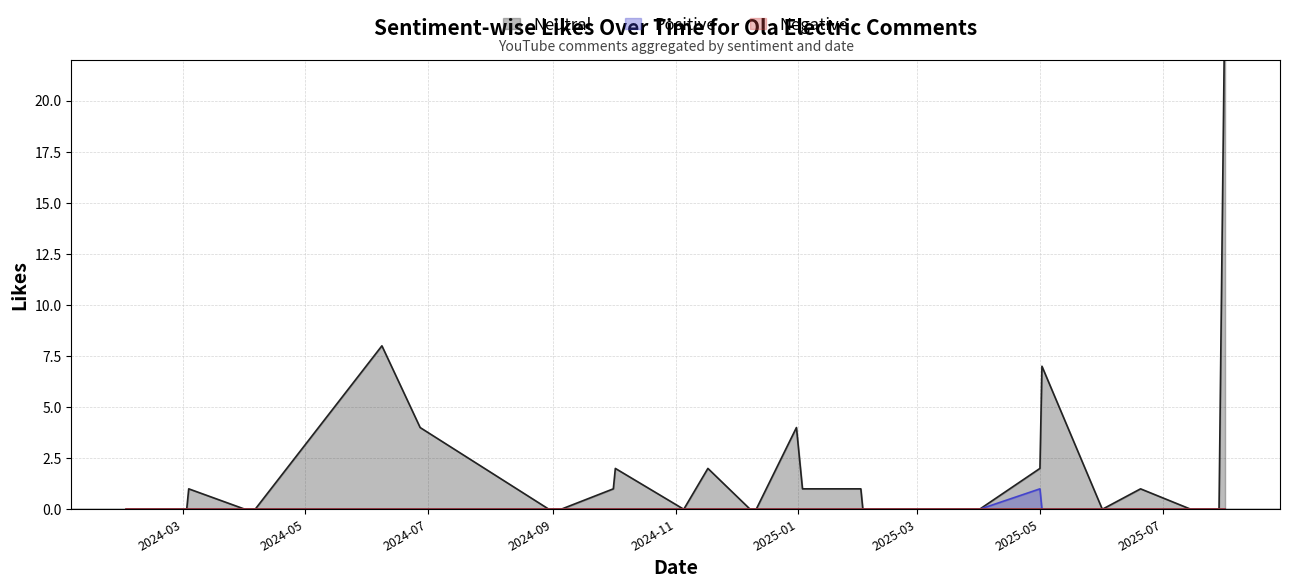

List the series in order of their peak value, lowest first.

Negative, Positive, Neutral